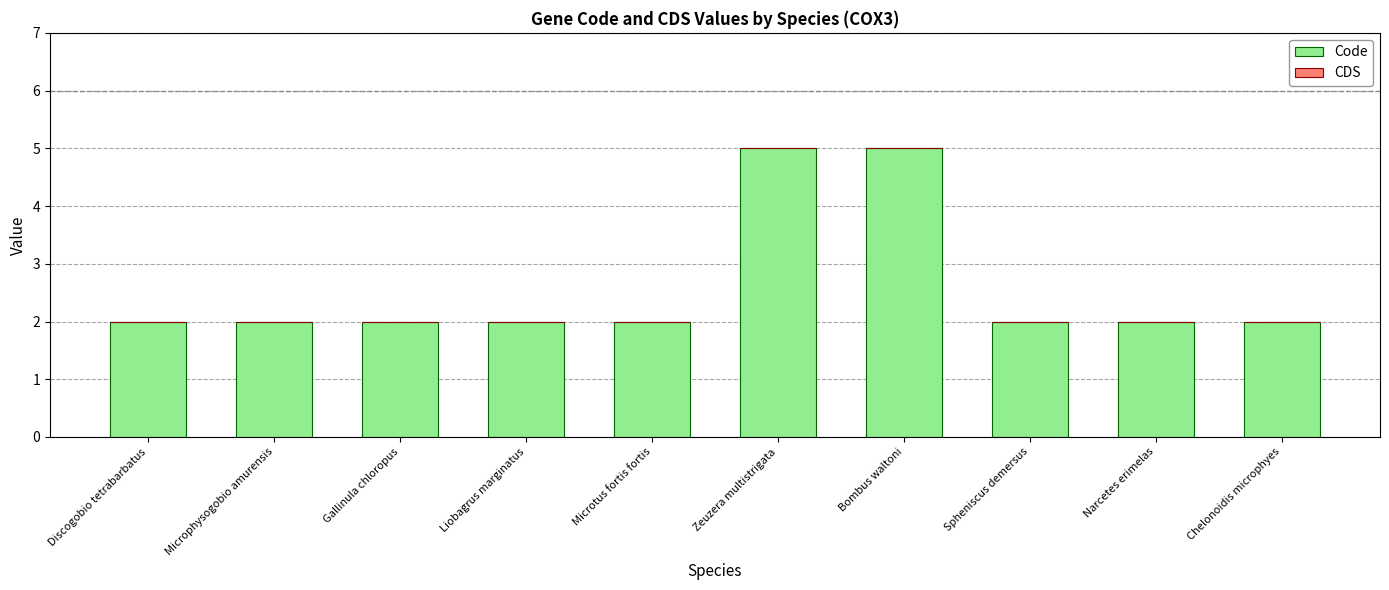

What is the change in value from Liobagrus marginatus to Zeuzera multistrigata?

+3